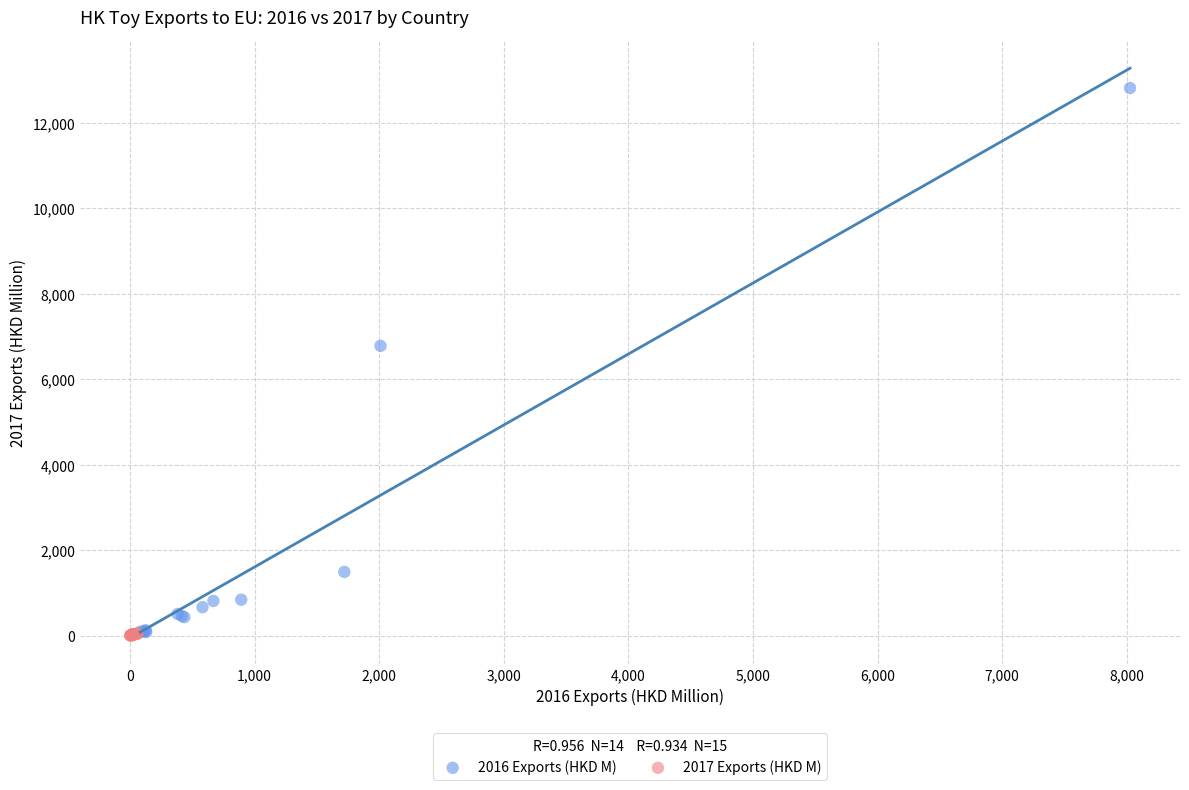

Which series reaches the maximum Y coordinate?

2016 Exports (HKD M)